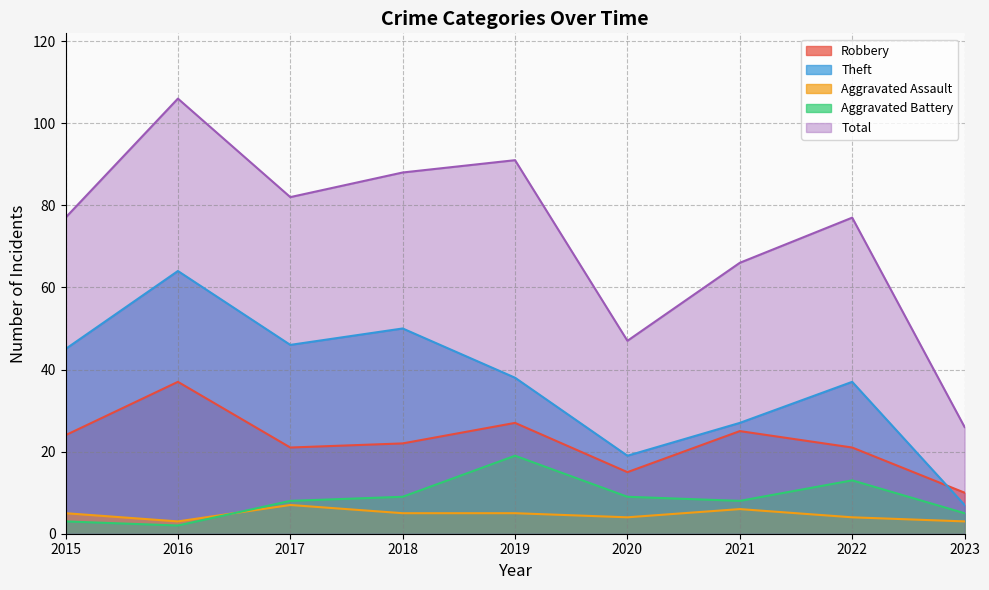

The value of Theft at 2015 is 71. True or false?

False